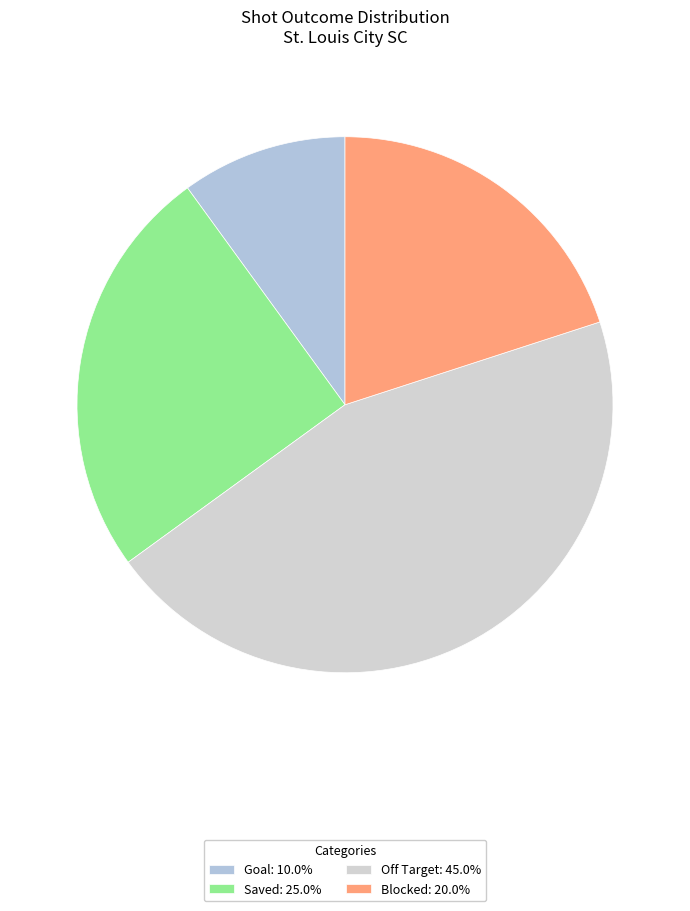

How many segments does this pie chart have?

4